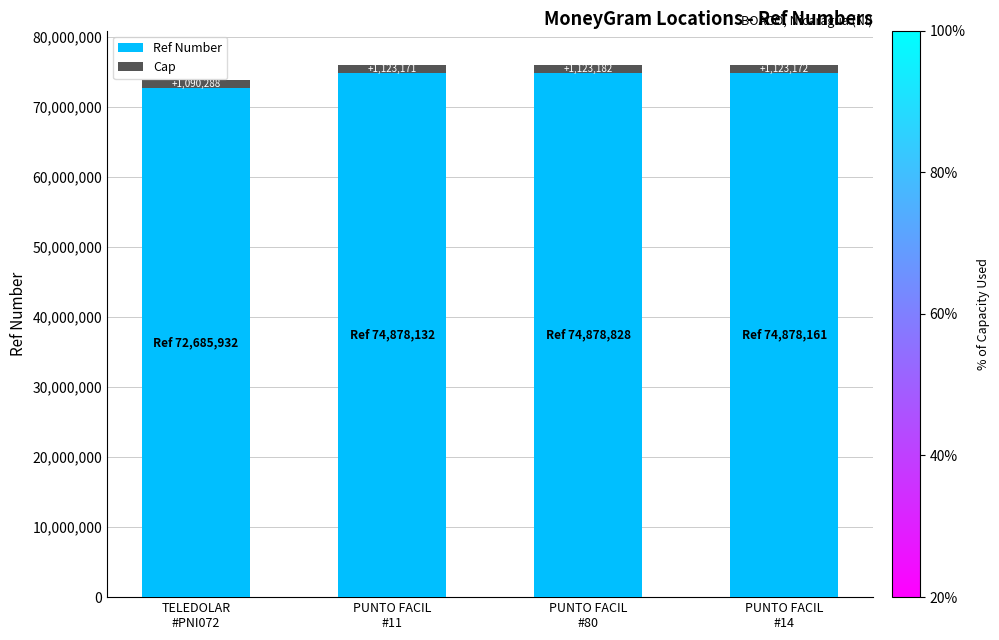

Are the bars horizontal?

No